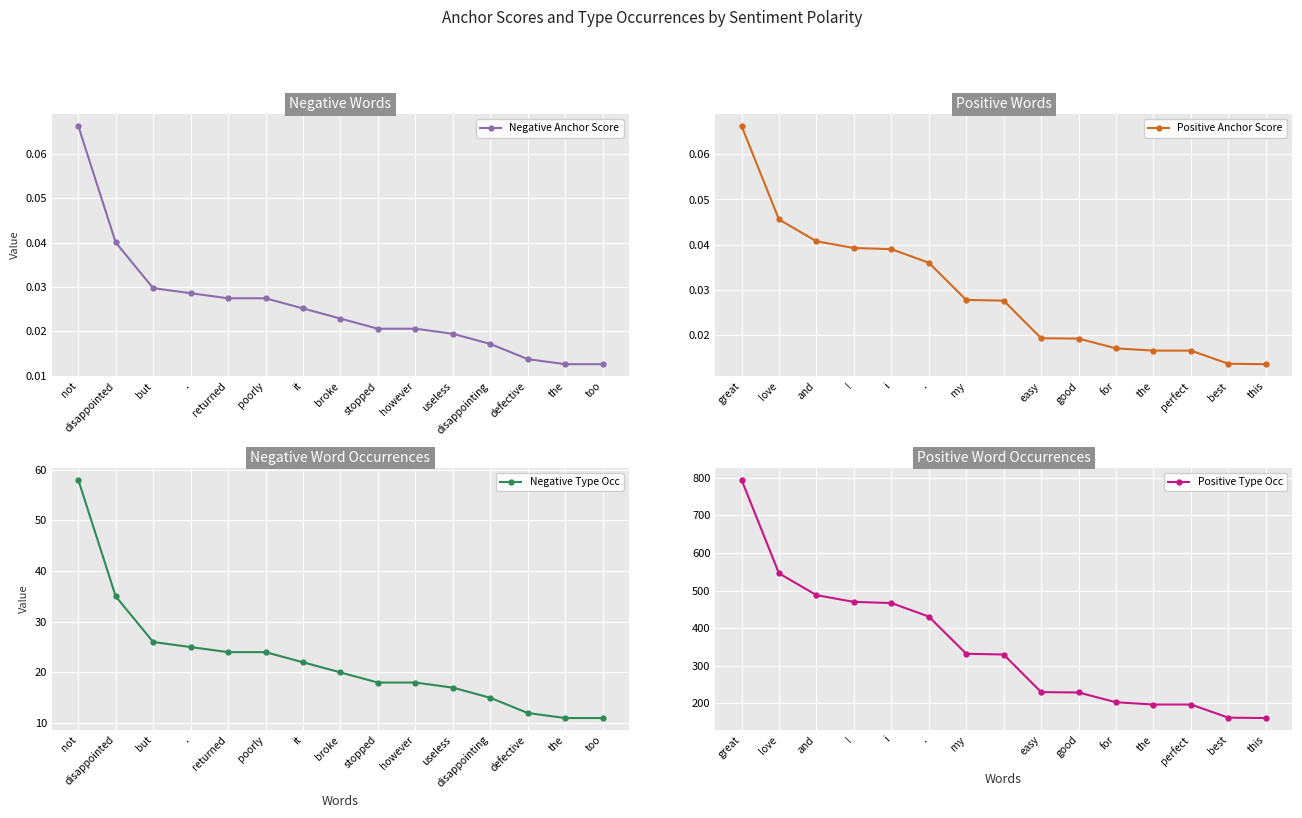

How many Negative Anchor Score values are between 0 and 1?

15